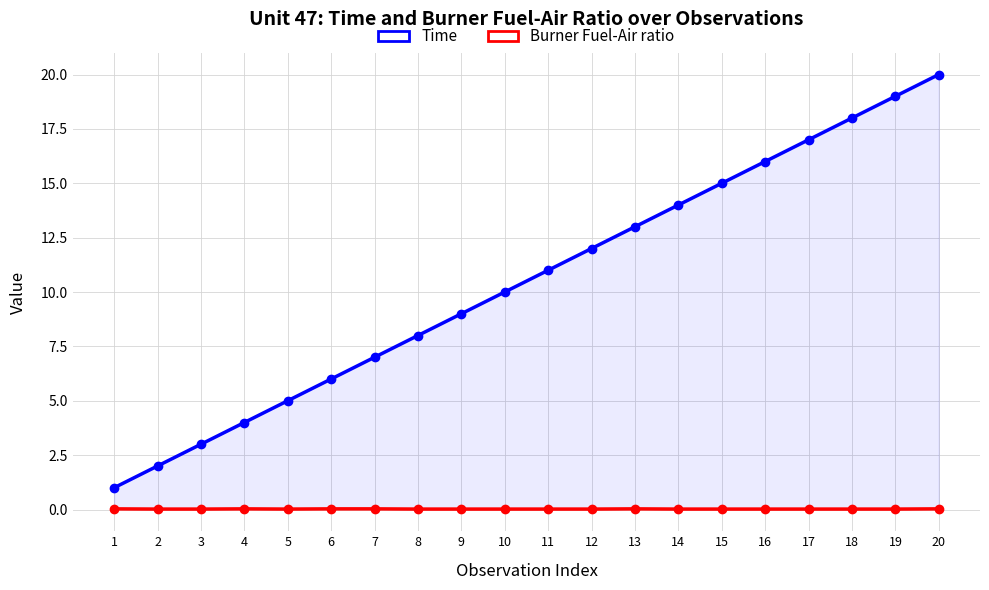

How many data points does each series have?

20